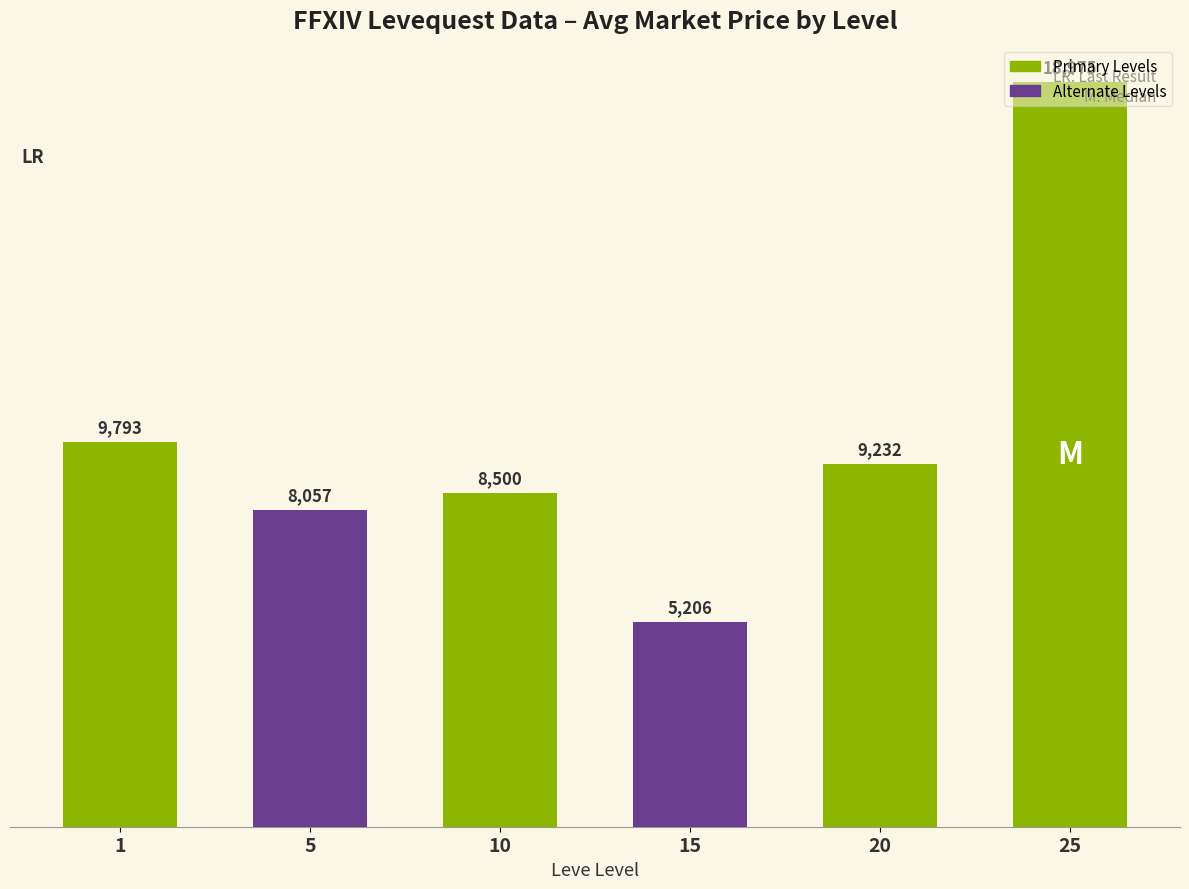

The value at 10 is 4031. True or false?

False